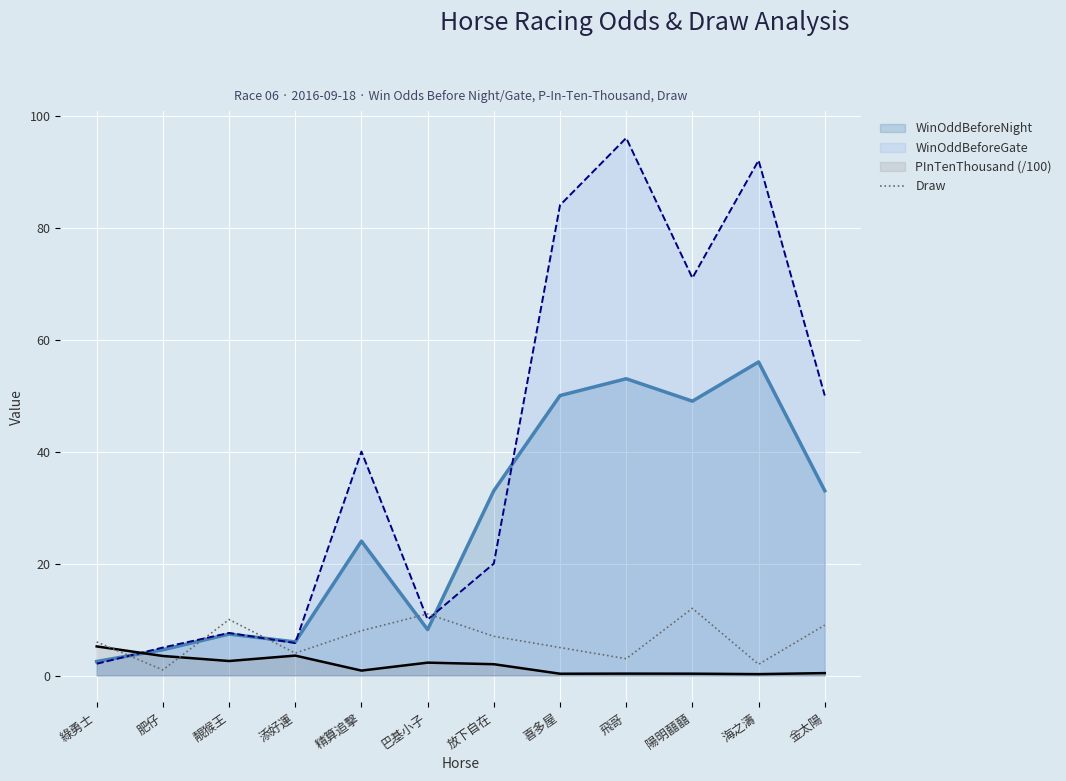

At which category does the chart reach its peak across all series?

飛哥